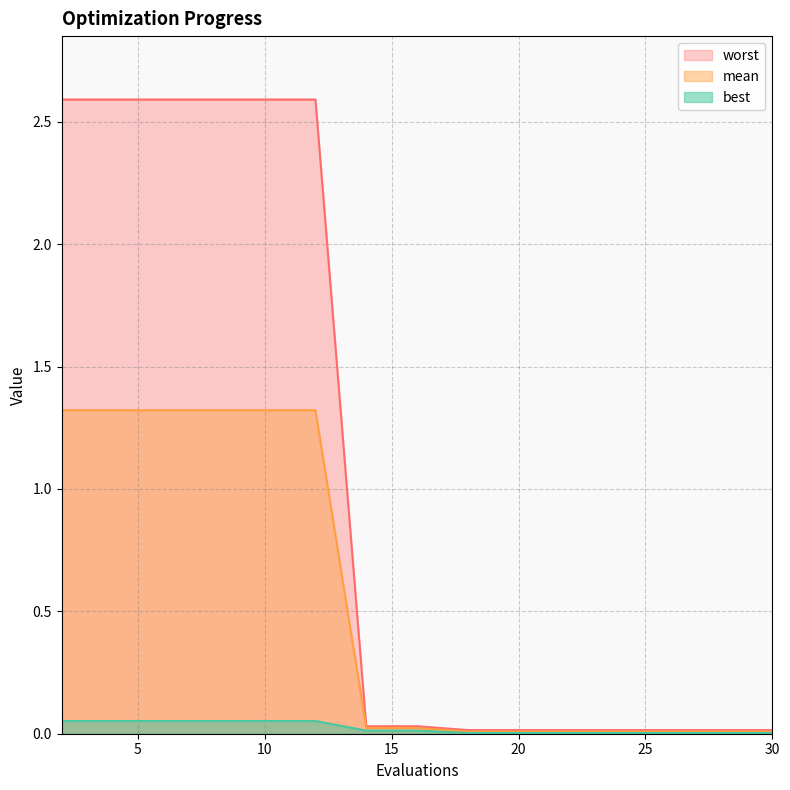

What is the sum of all worst values?

15.7